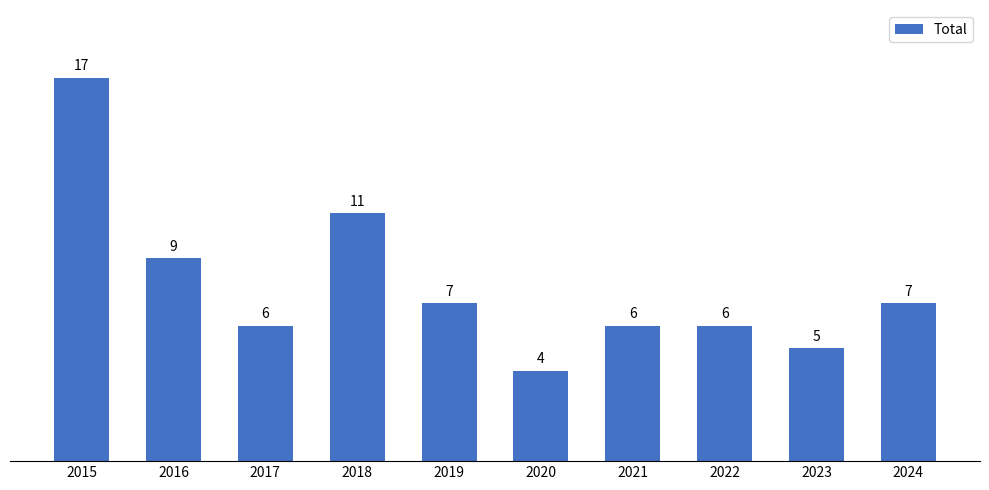

What is the value of the 3rd bar from the left?

6